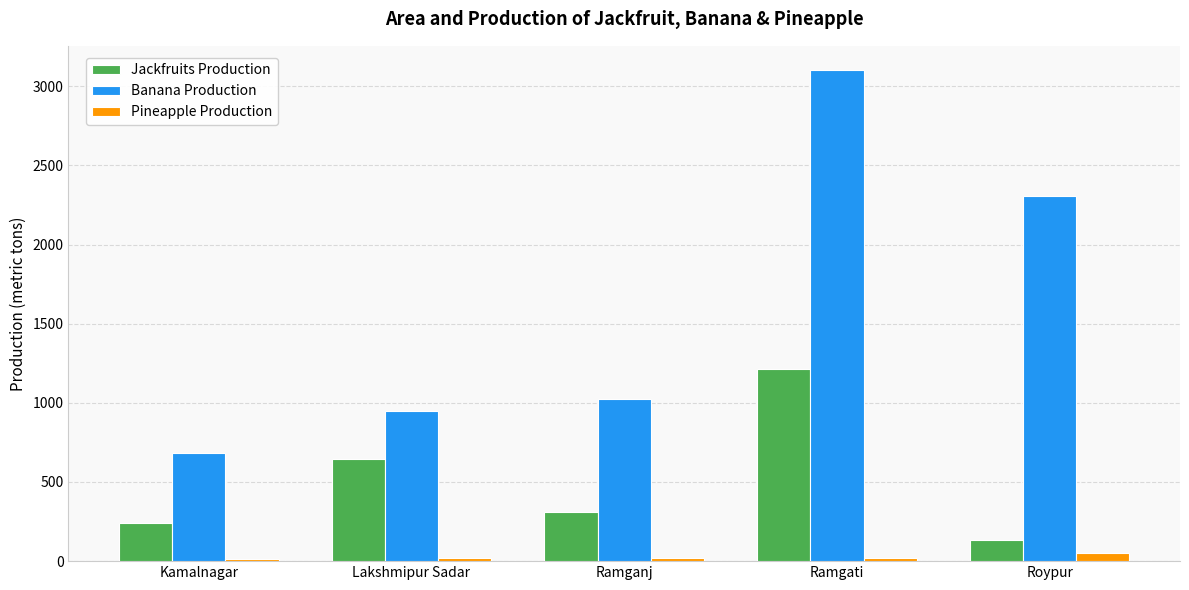

How many data points does each series have?

5